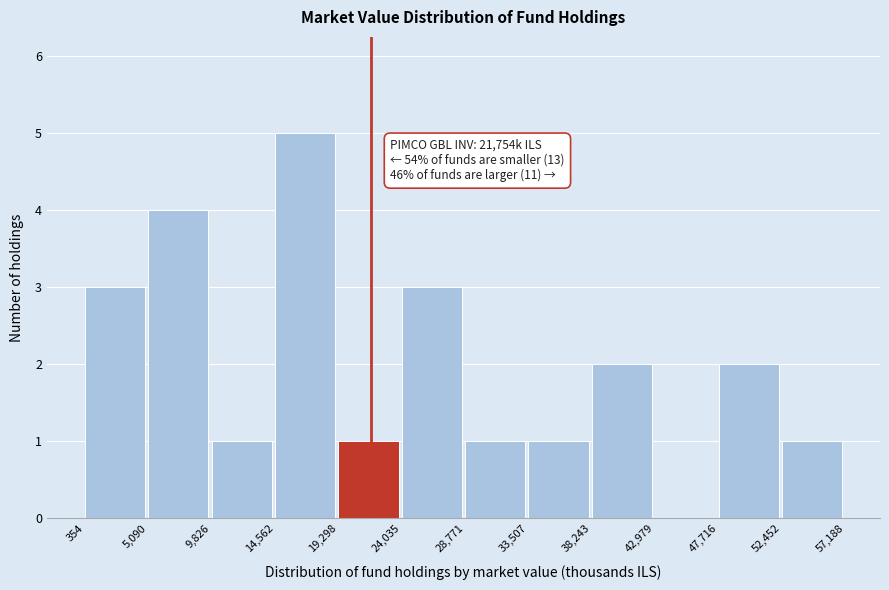

Which range on the x-axis has the tallest bar?

14,562 to 19,298